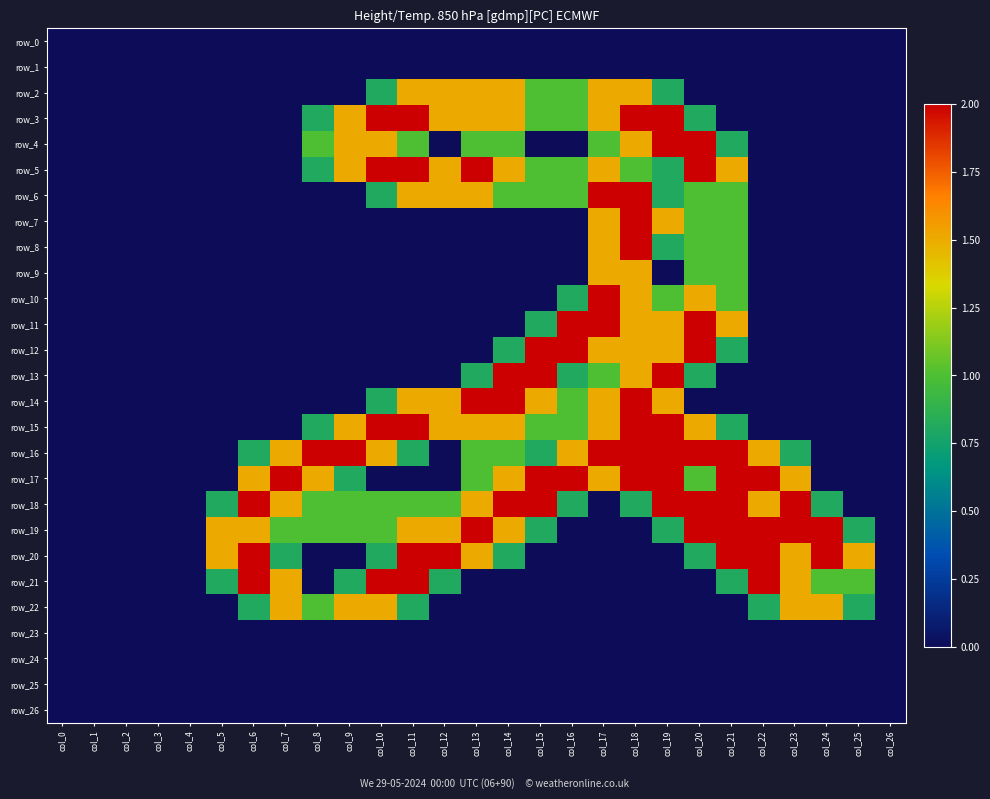

Which has a higher value, col_22 or col_4?

col_22